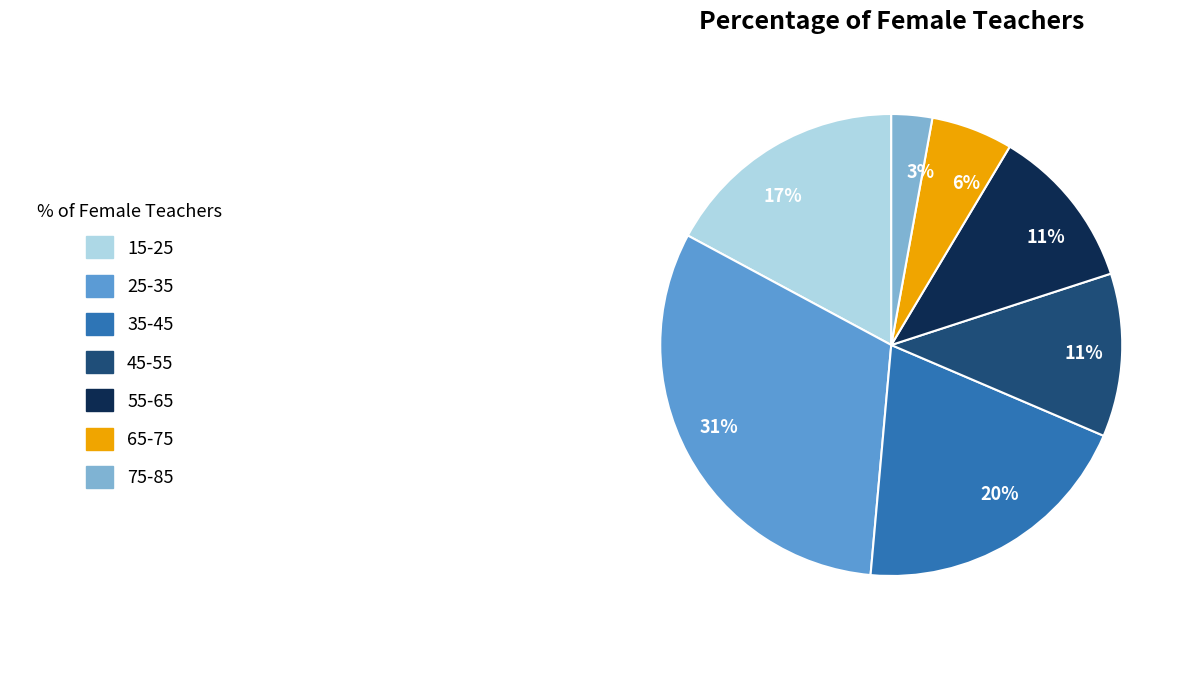

To the nearest percent, what is the average slice percentage?

14%